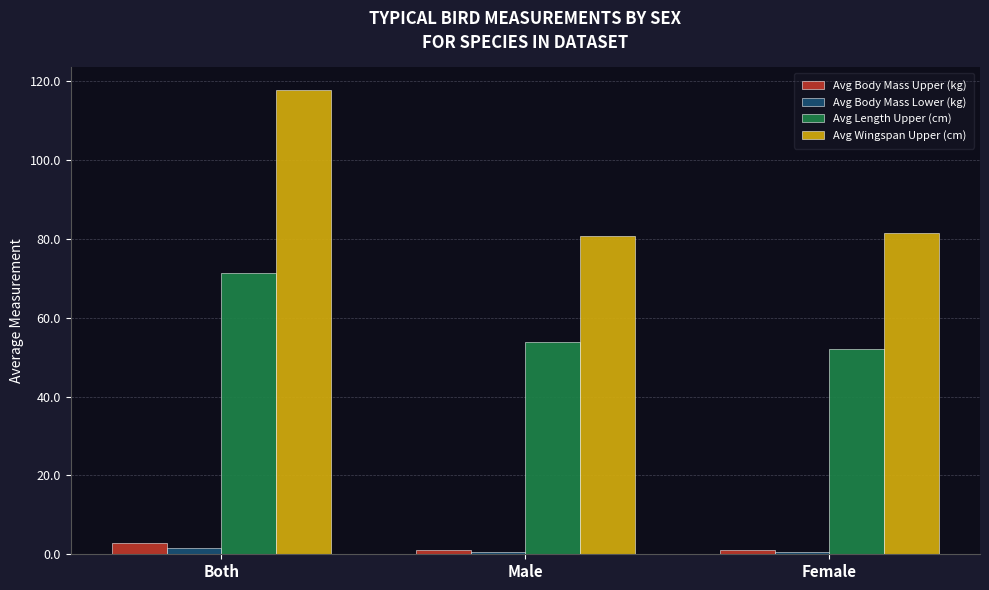

Rank the series by their maximum value, from highest to lowest.

Avg Wingspan Upper (cm), Avg Length Upper (cm), Avg Body Mass Upper (kg), Avg Body Mass Lower (kg)